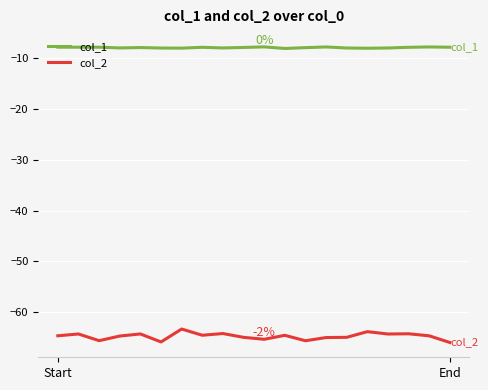

True or false: col_2 and col_1 intersect in this chart.

False